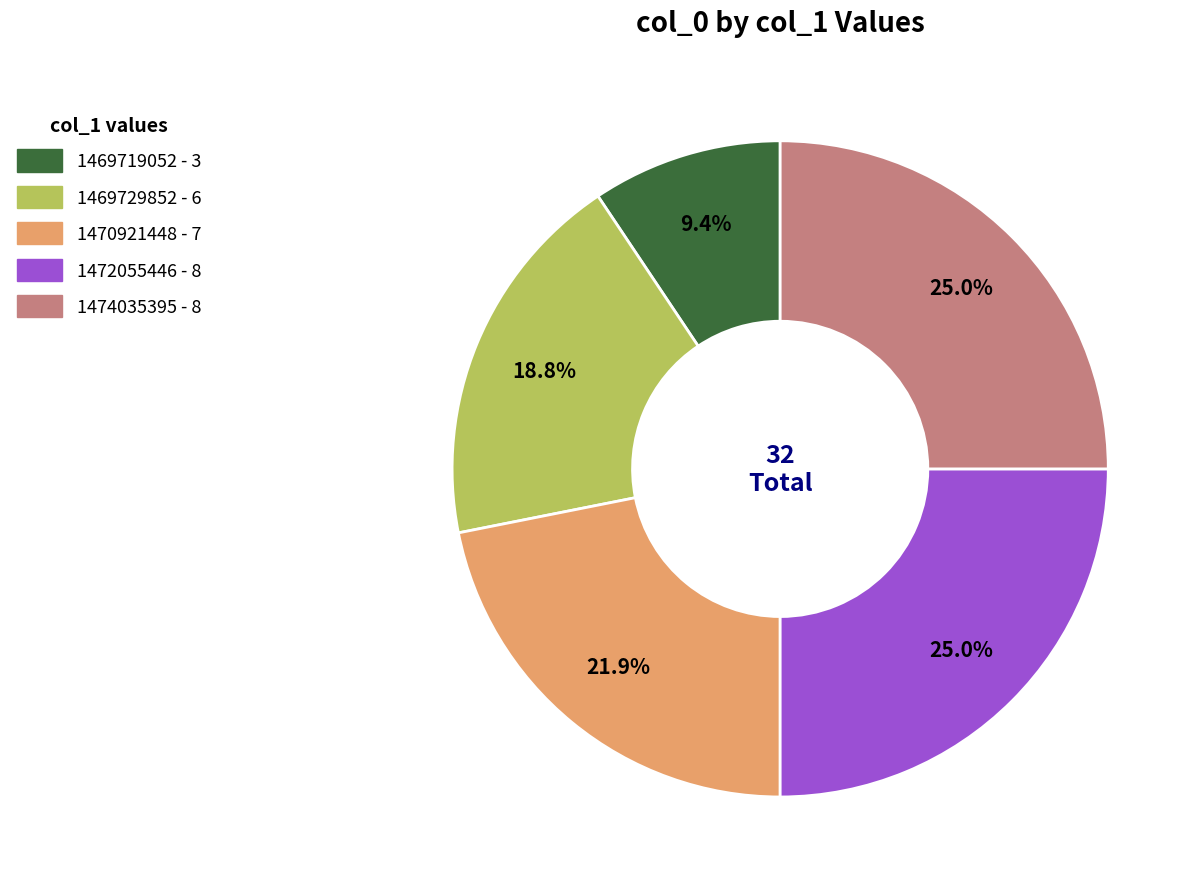

Does any single category account for the majority?

No